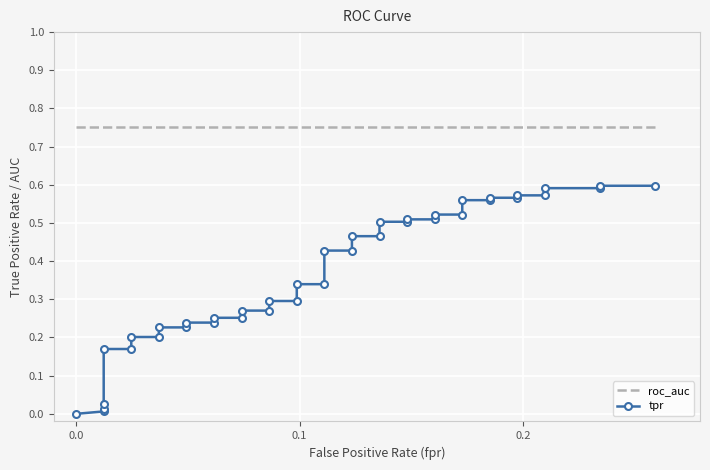

What is the value of the tpr point at the 29th from the left?

0.5